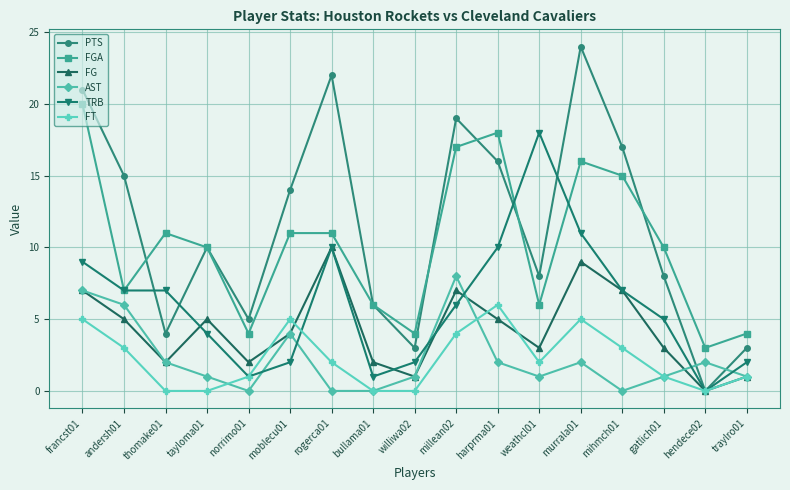

Rank the series by their maximum value, from highest to lowest.

PTS, FGA, TRB, FG, AST, FT